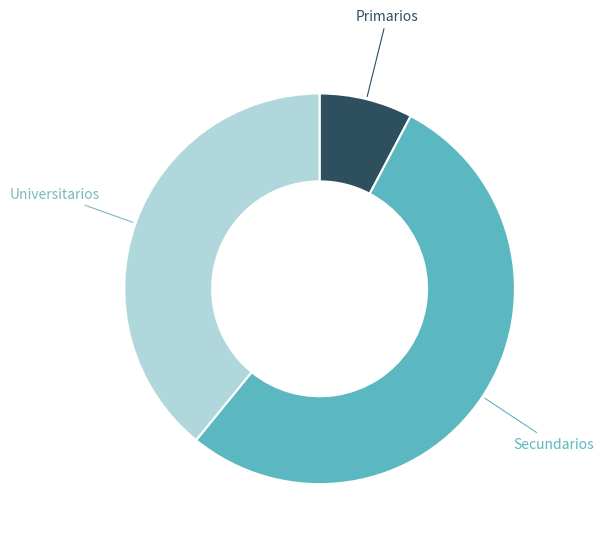

Is there a majority slice in this chart?

Yes